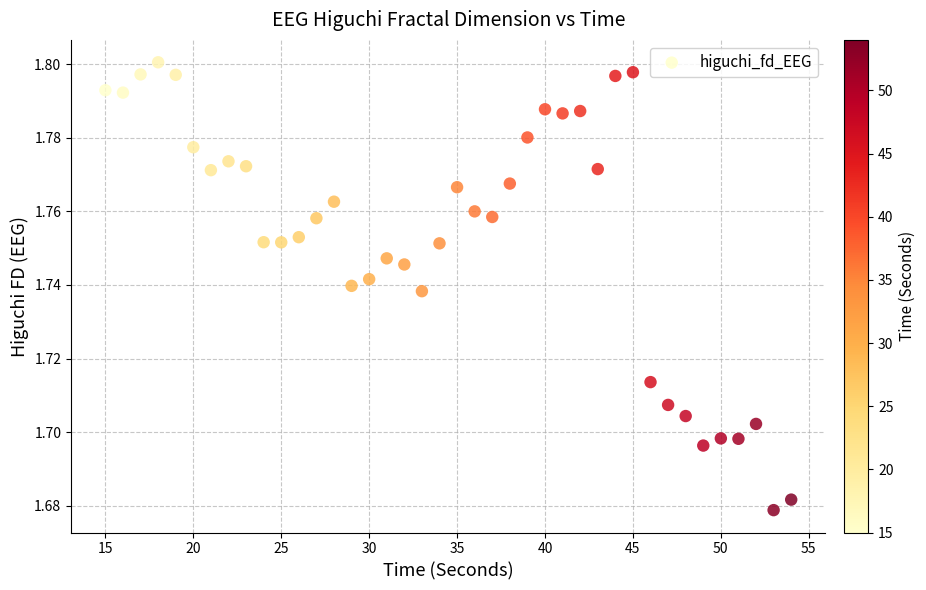

What is the range of X values (max minus min)?

39.0